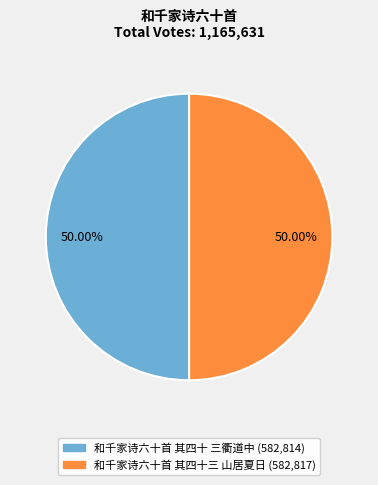

To the nearest percent, what is the combined percentage of 和千家诗六十首 其四十三 山居夏日 and 和千家诗六十首 其四十 三衢道中?

100%